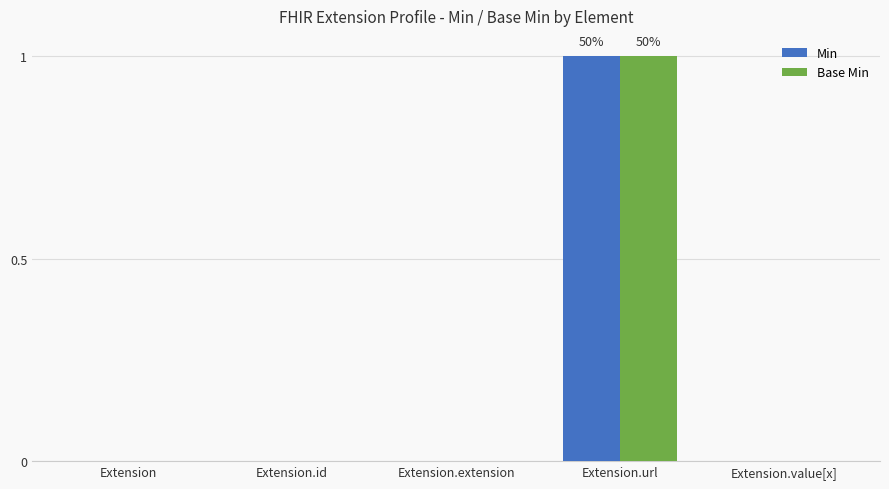

Reading left to right, transcribe all the data shown in this chart.

Min: Extension=0	Extension.id=0	Extension.extension=0	Extension.url=1	Extension.value[x]=0
Base Min: Extension=0	Extension.id=0	Extension.extension=0	Extension.url=1	Extension.value[x]=0